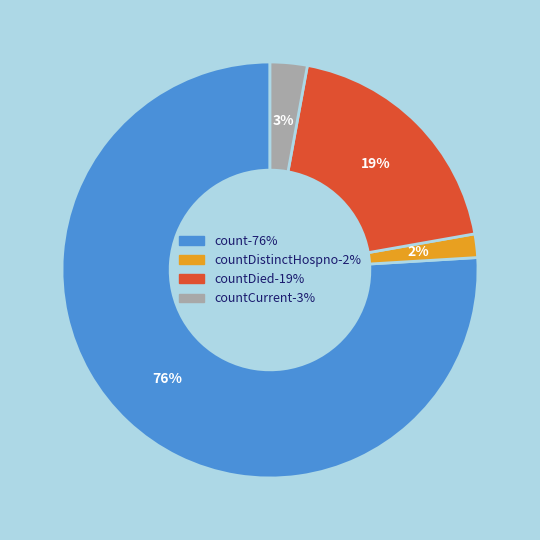

Is there any slice that represents more than half of the pie?

Yes